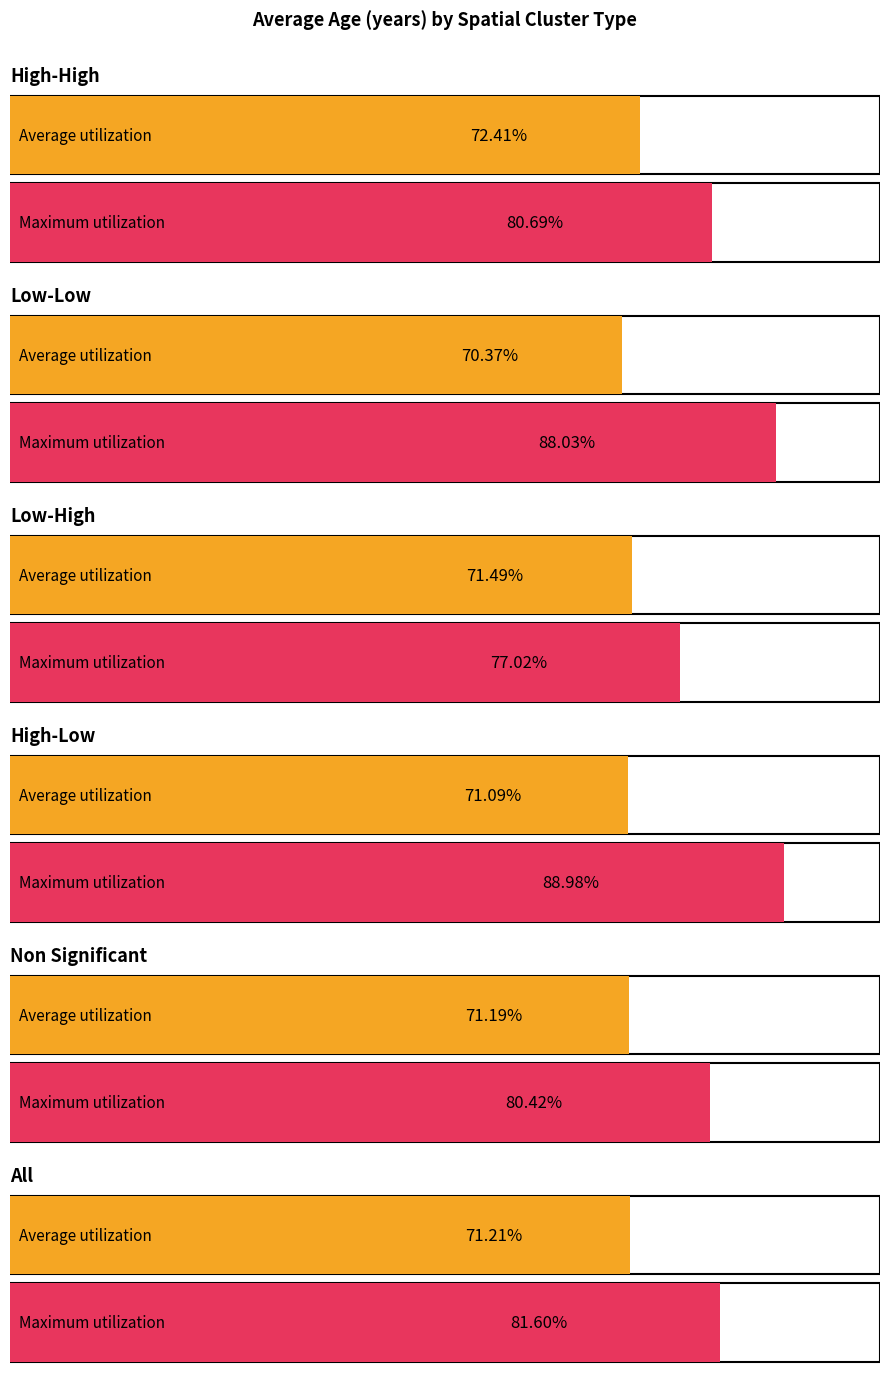

At how many categories does at least one series exceed 88?

2